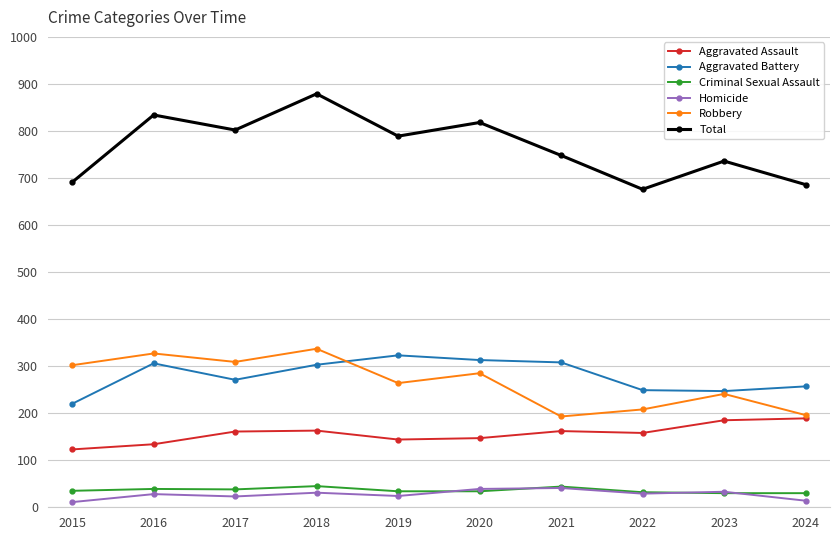

Read the Criminal Sexual Assault value at 2019.

34